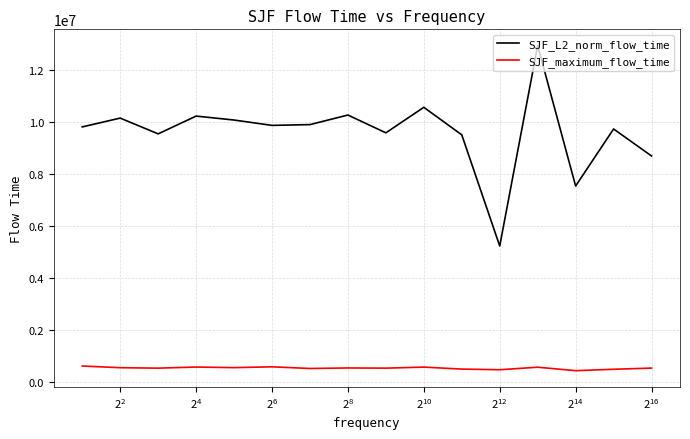

Which series has the largest total across all categories?

SJF_L2_norm_flow_time